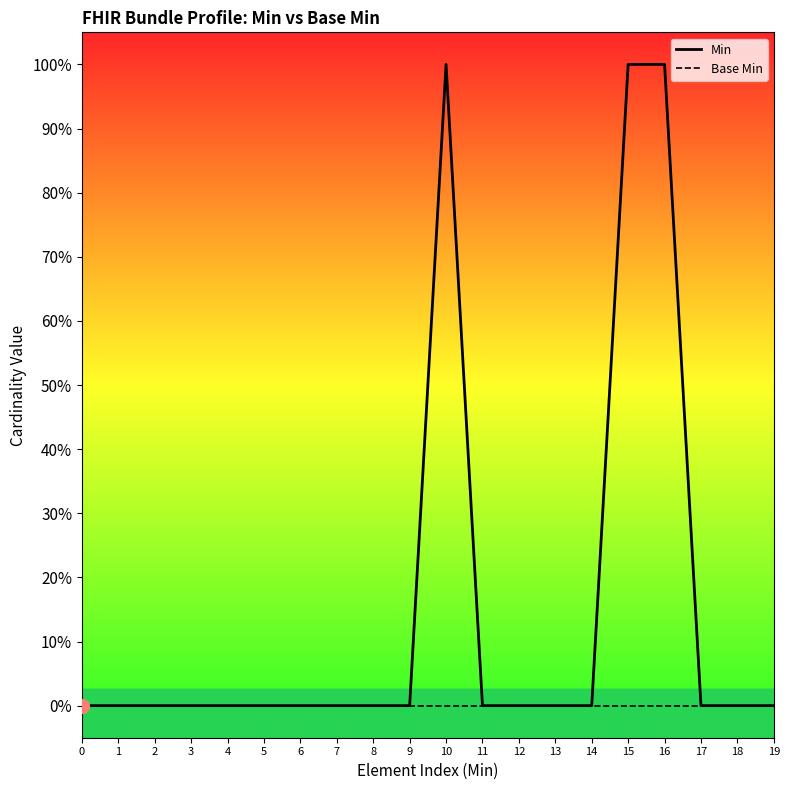

Which series changed the most between 9 and 12?

Min